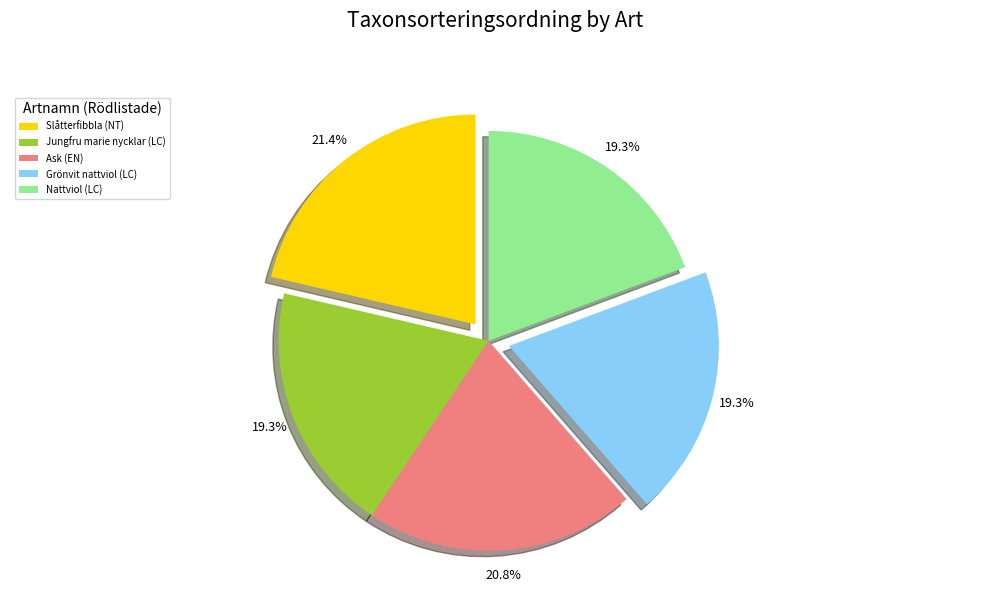

What is the ratio of the value at Grönvit nattviol (LC) to the value at Slåtterfibbla (NT)?

0.9